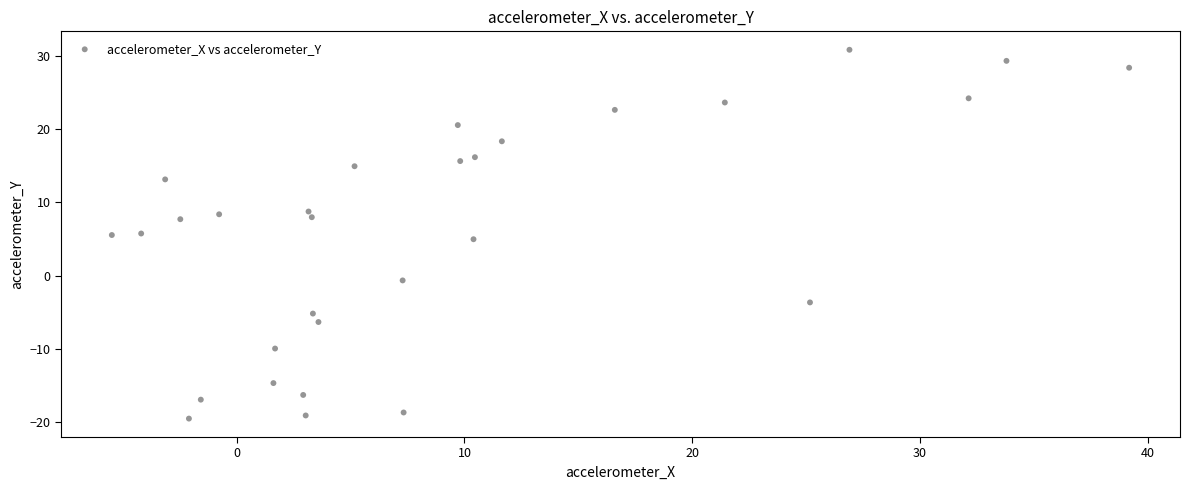

What is the range of Y values (max minus min)?

50.3